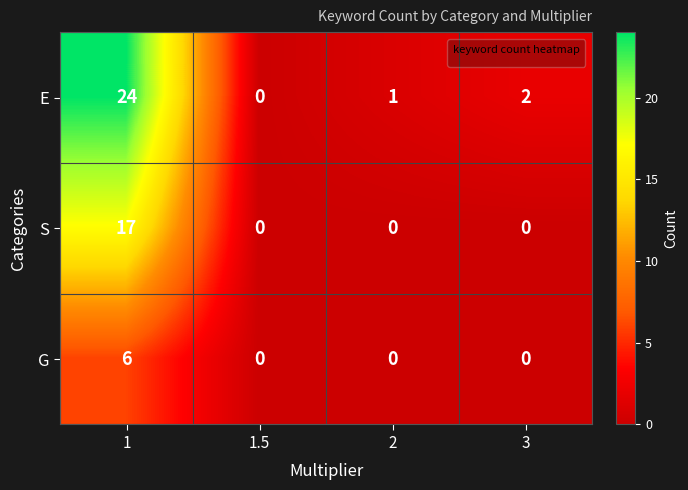

List the series in order of their peak value, lowest first.

G, S, E